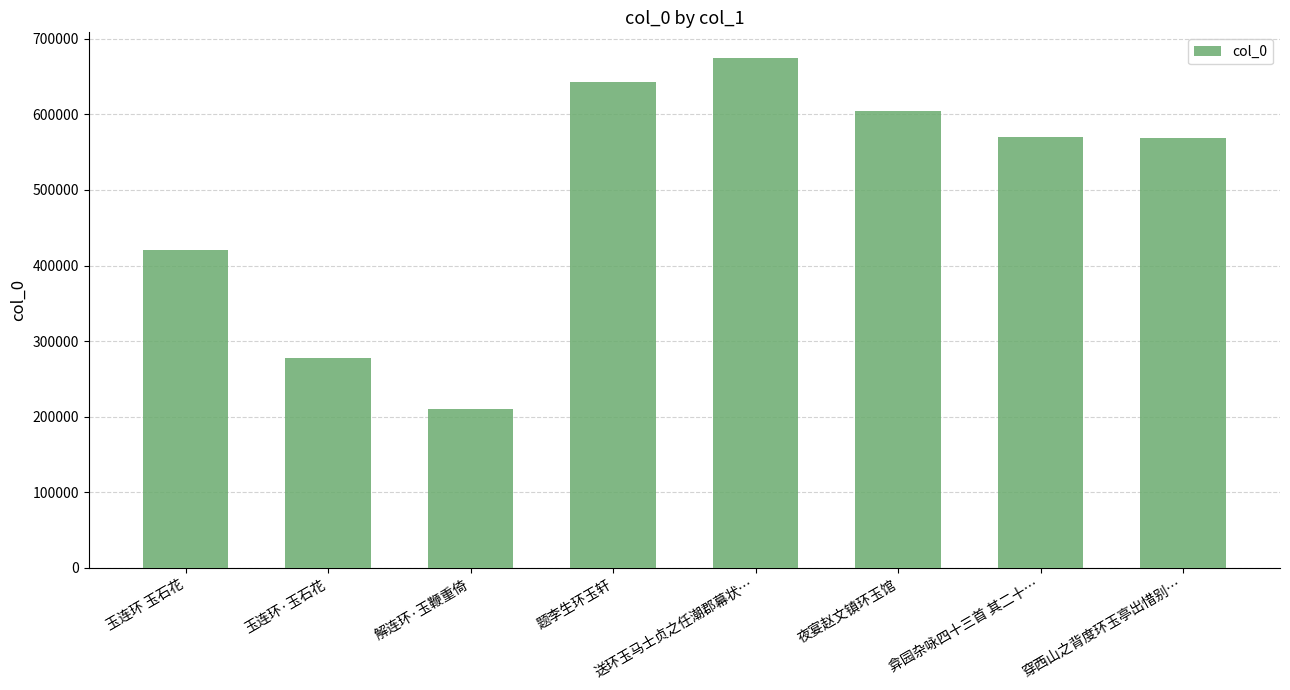

What is the label of the 8th bar from the right?

玉连环 玉石花